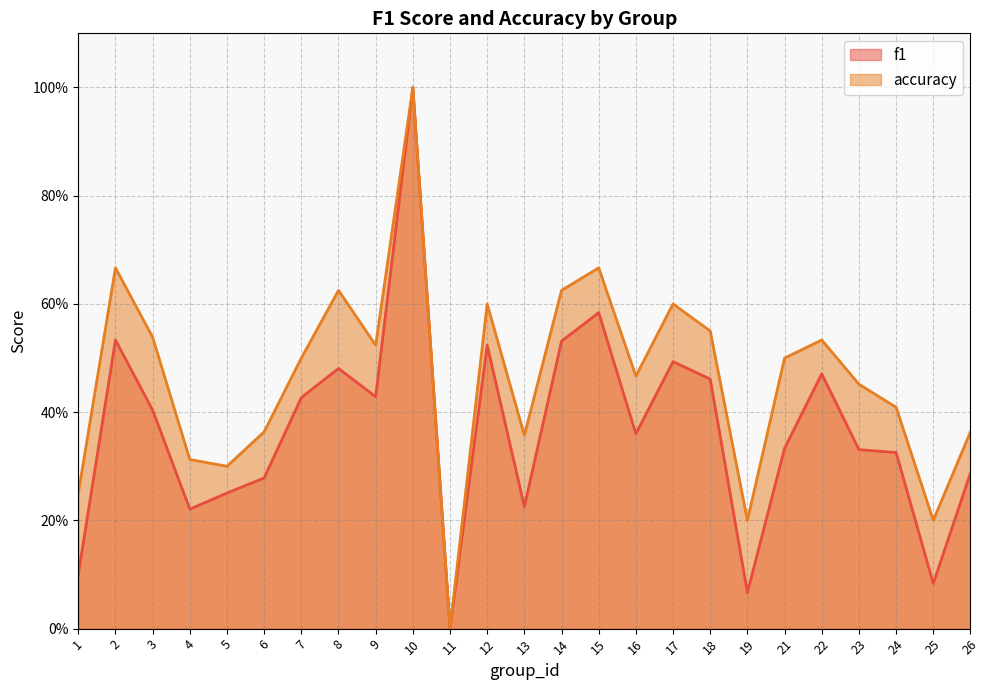

Which label corresponds to the smallest value in the chart?

11